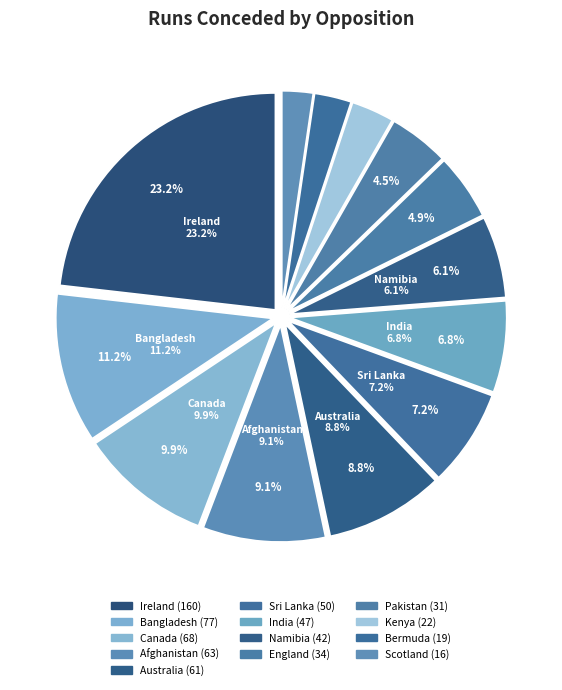

What portion of the pie excludes Ireland?

76.8%